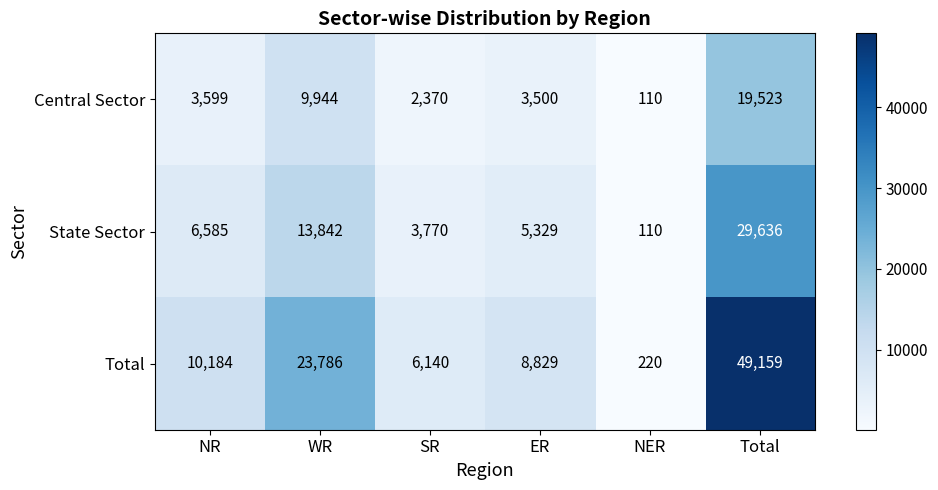

Which label corresponds to the smallest value in the chart?

NER